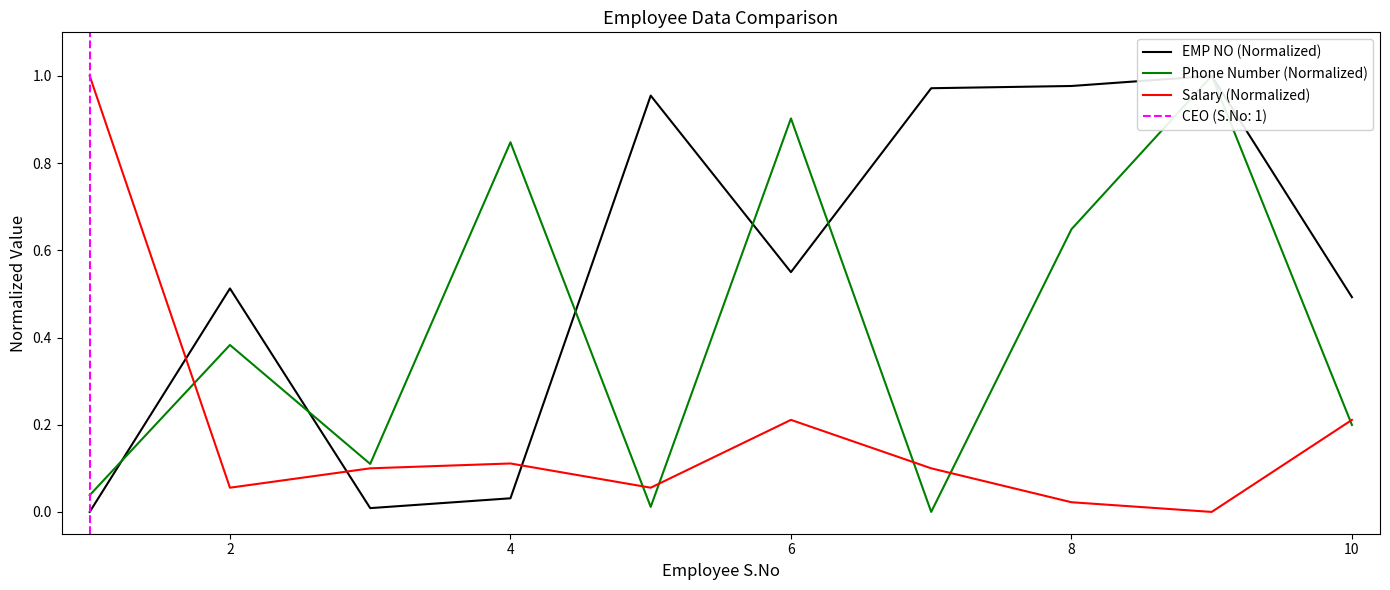

True or false: Salary (Normalized) has more than 2 points higher than both neighbors.

False